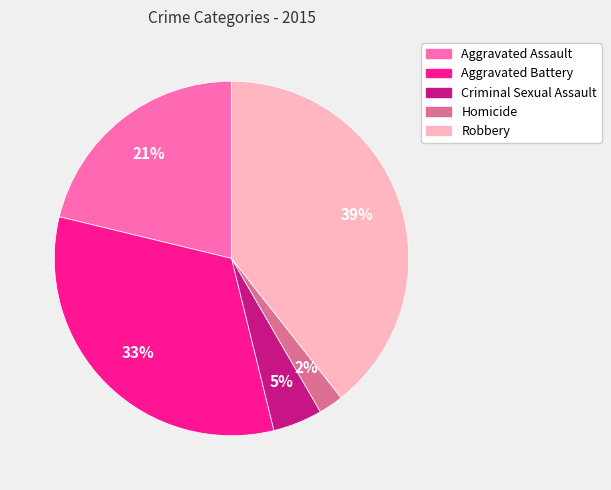

How many slices are in this pie chart?

5